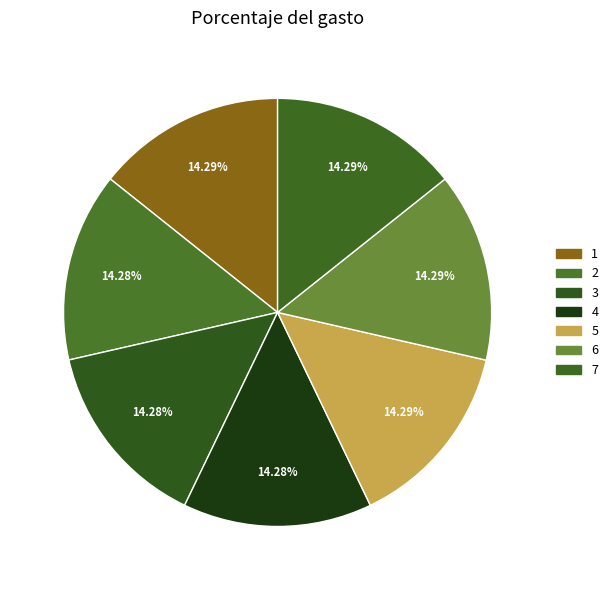

Is there any slice that represents more than half of the pie?

No